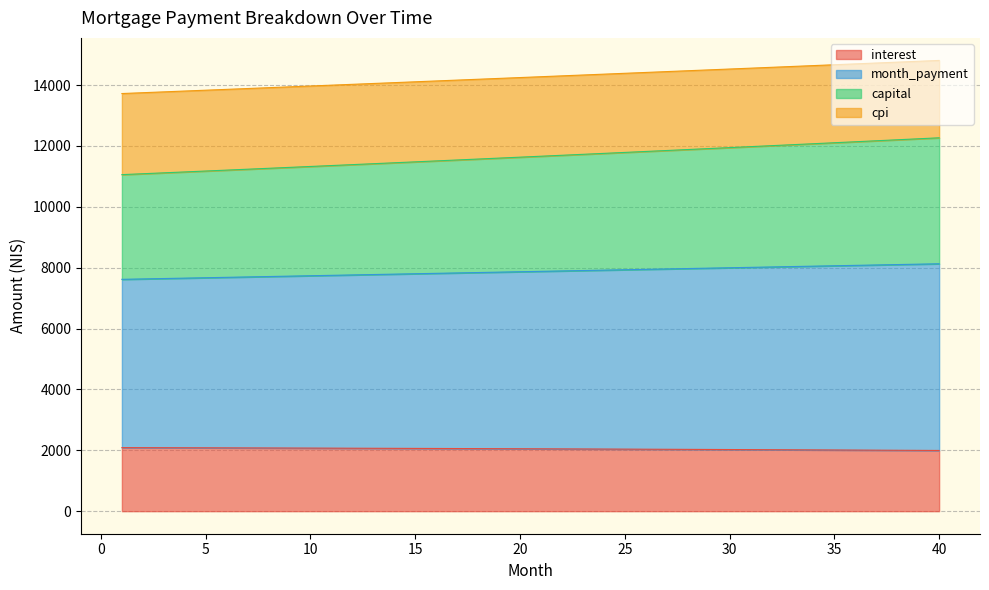

Which label corresponds to the largest value in the chart?

40